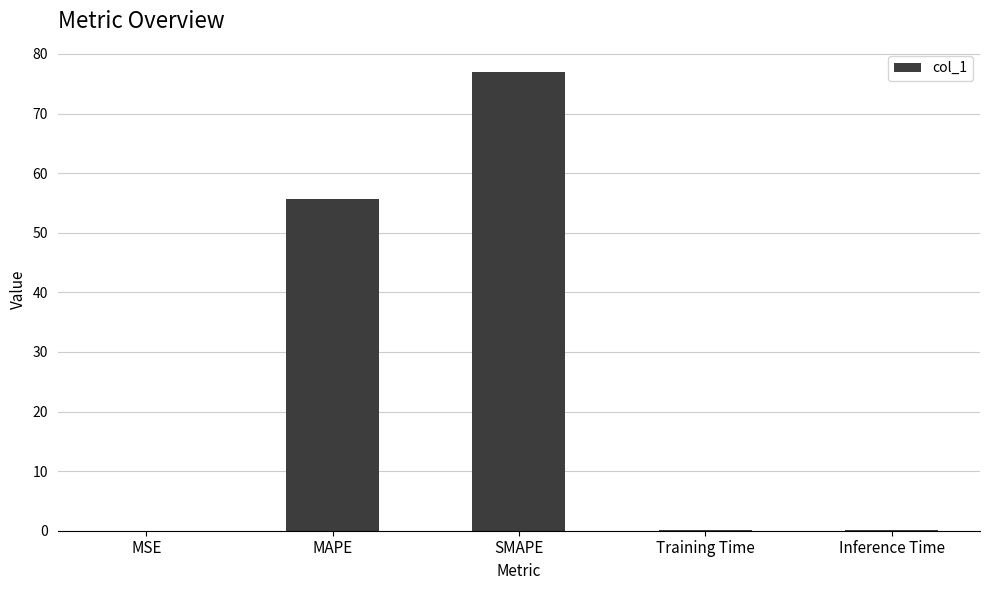

The chart shows a value of 0.2 at Training Time. True or false?

True